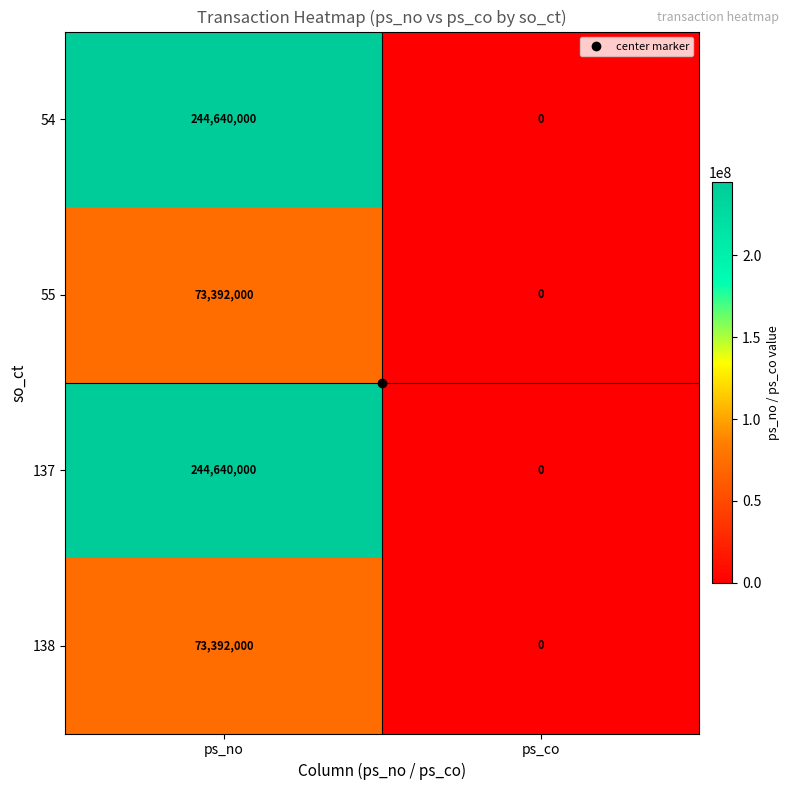

At how many categories does at least one series exceed 123069082?

1